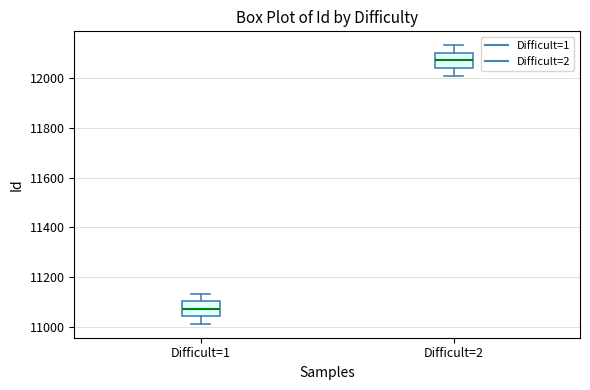

Where is the upper edge of the box for Difficult=2 on the y-axis? The values are not printed on the chart, so give them approximately, as read against the axis.

12100